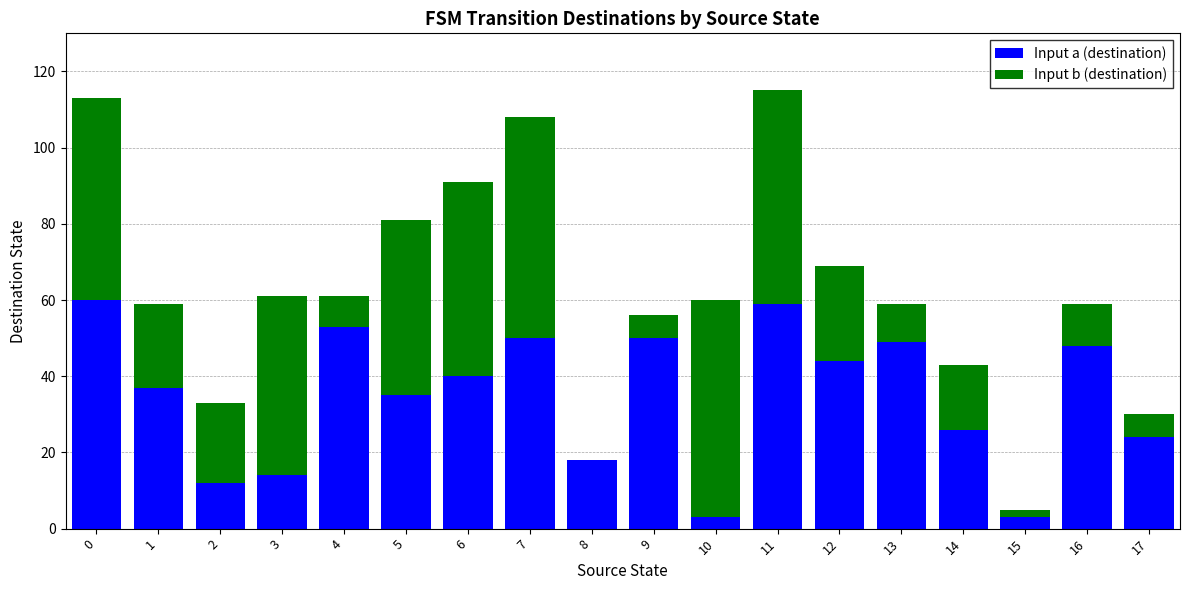

Where is Input a (destination) nearest to the value 31?

5